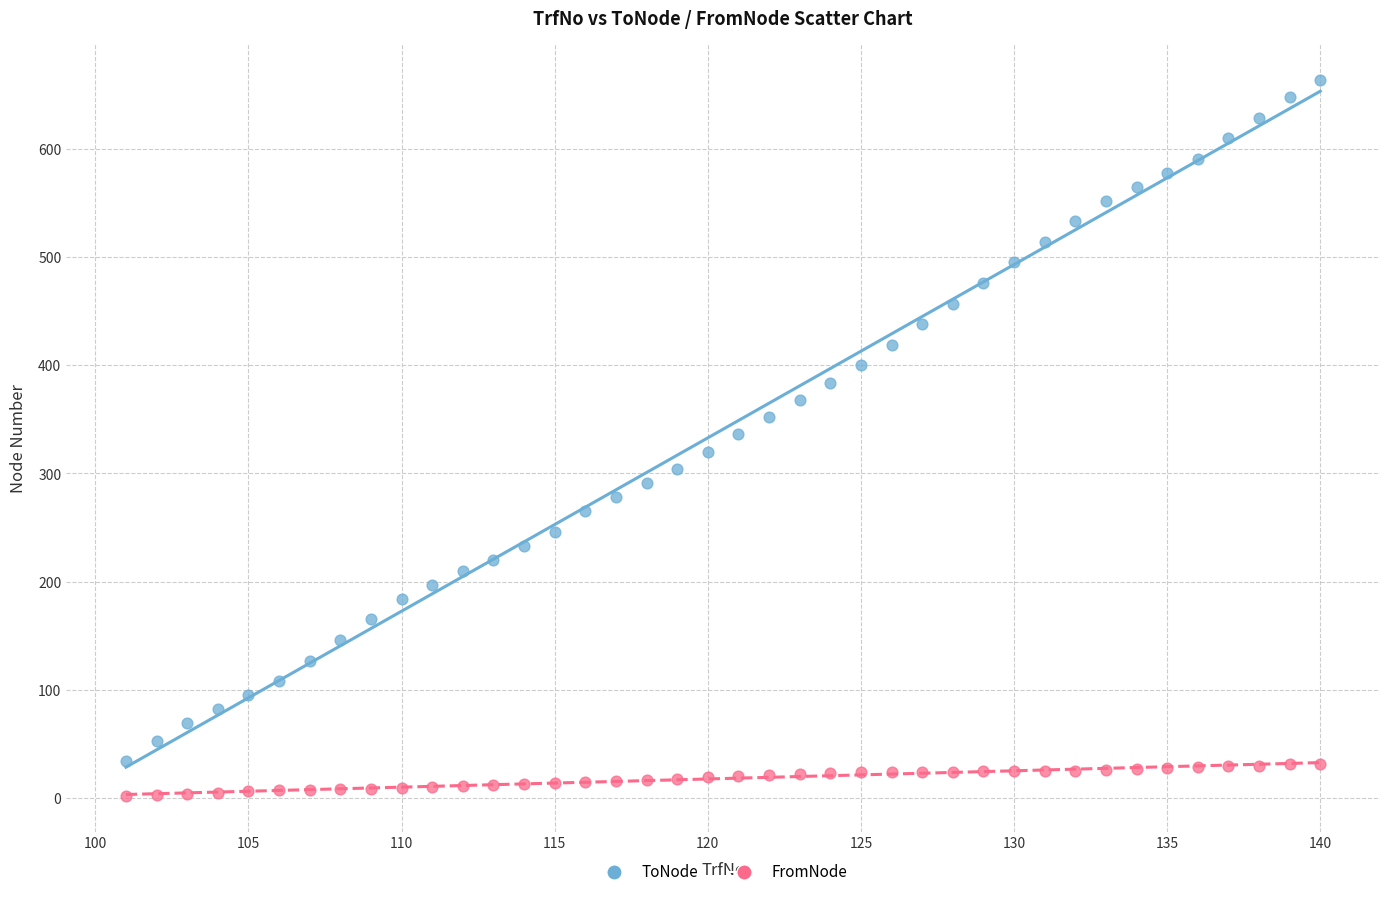

Which series has the largest Y range (max minus min)?

ToNode